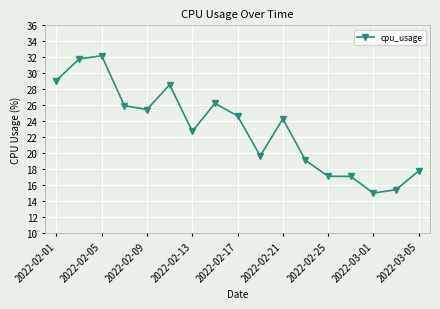

What is the difference between the maximum and second lowest values?

16.7